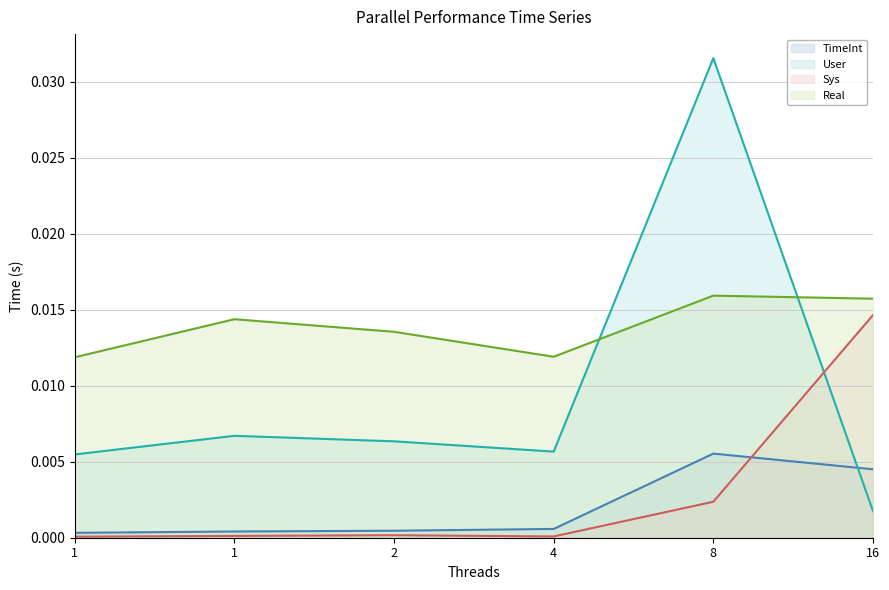

The TimeInt line series shows 0.0 at 8. True or false?

True